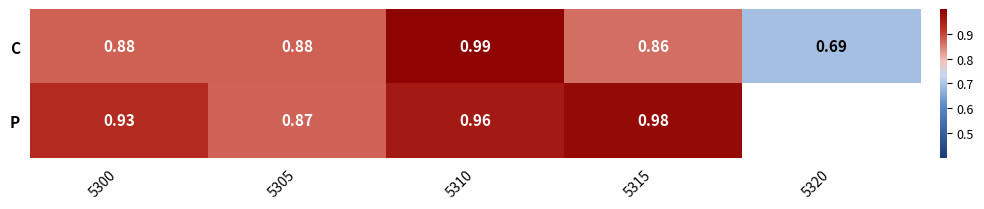

At how many categories does at least one series exceed 0?

5